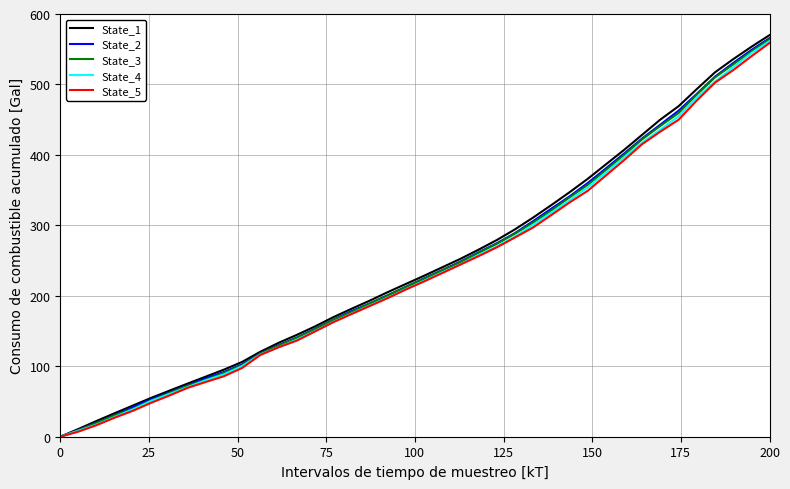

Is this an area chart (filled region under the line)?

No